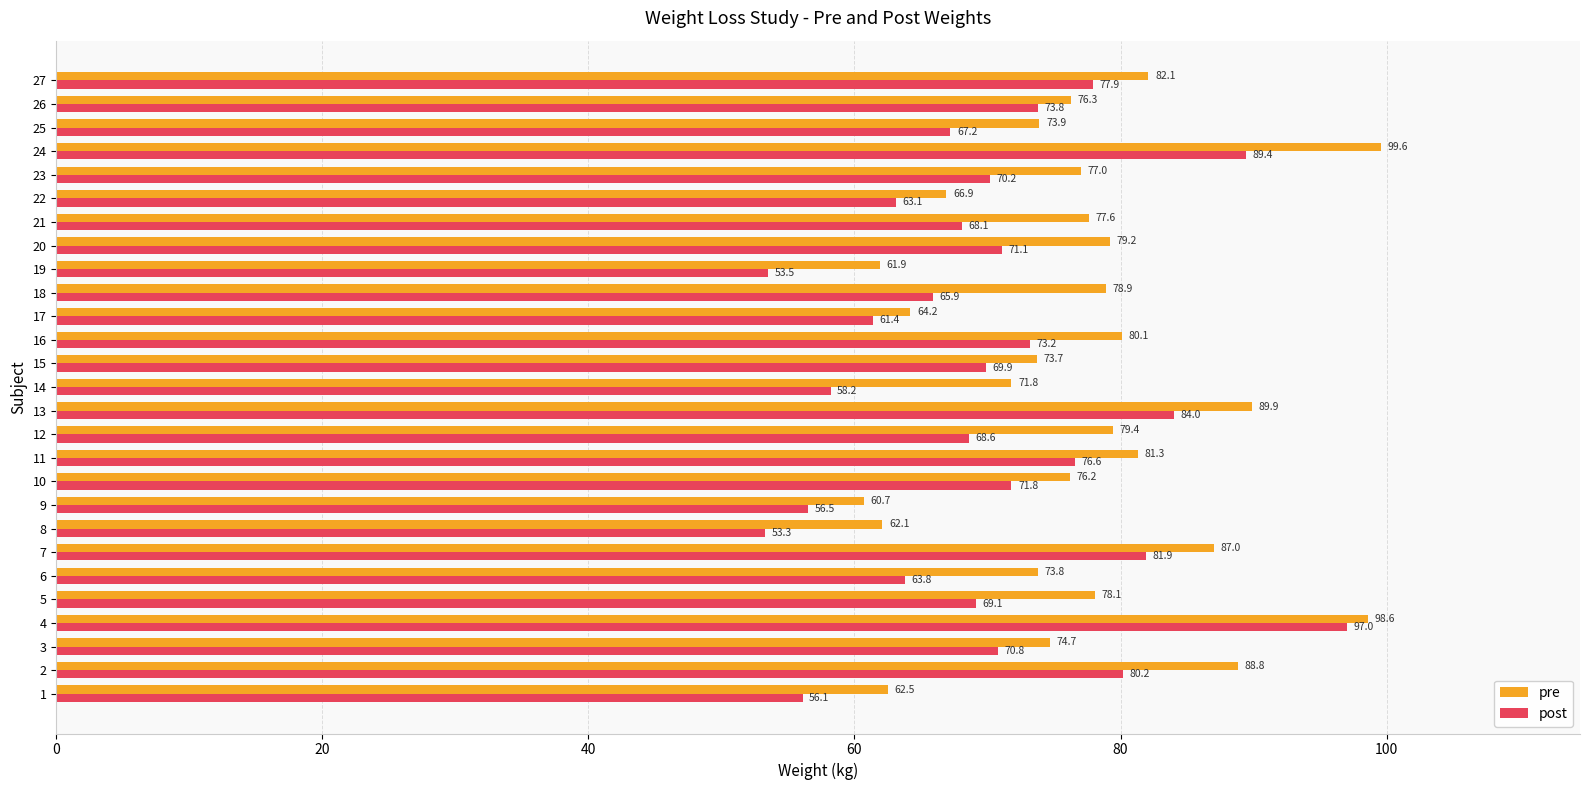

Rank the series by their average value, from highest to lowest.

pre, post